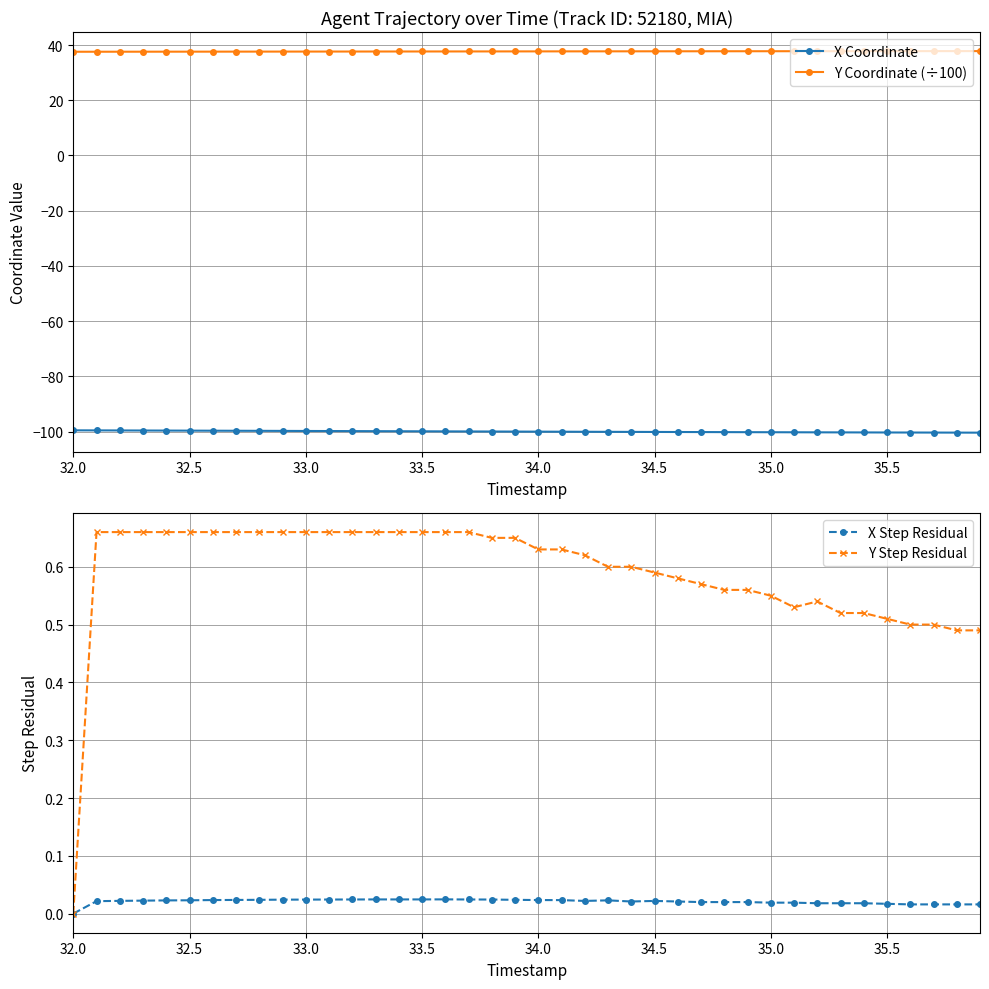

Which category has the lowest value in the X Step Residual series?

32.0